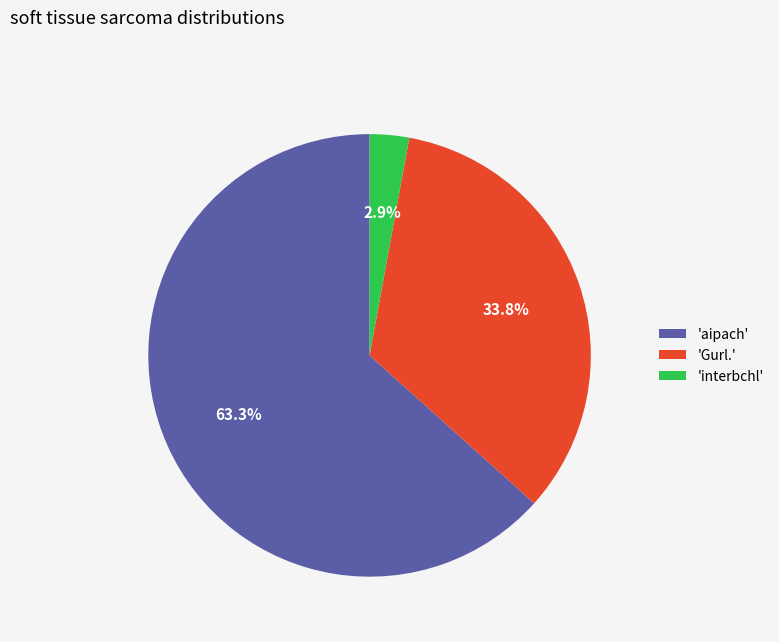

How many slices are in this pie chart?

3